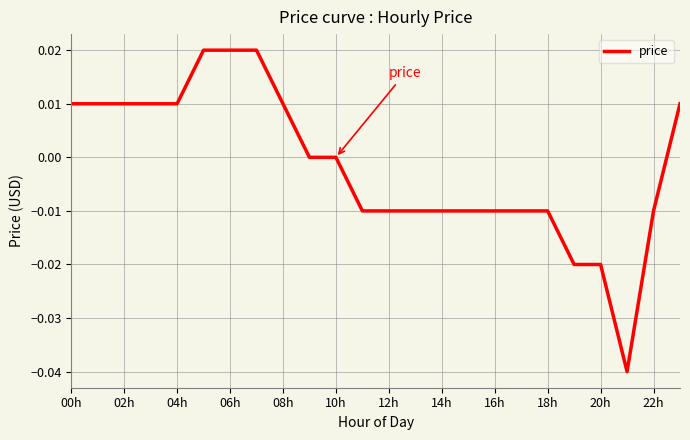

Between 14h and 10h, which is larger?

10h